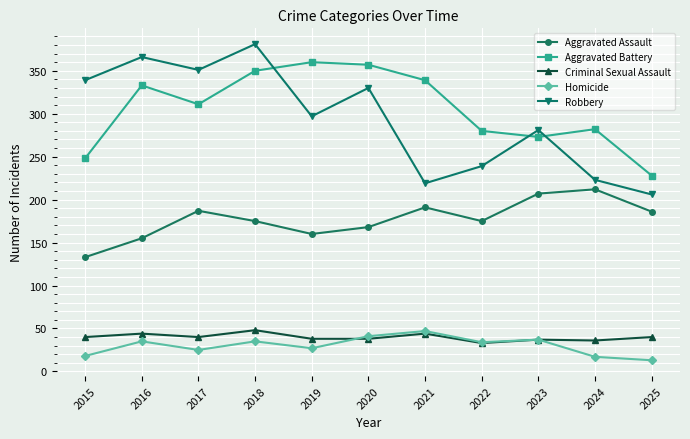

How many lines are shown in the chart?

5